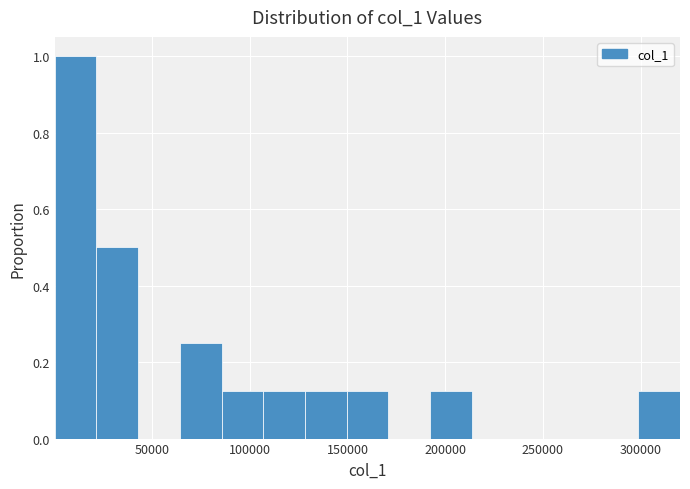

Which range on the x-axis has the tallest bar?

0 to 20000